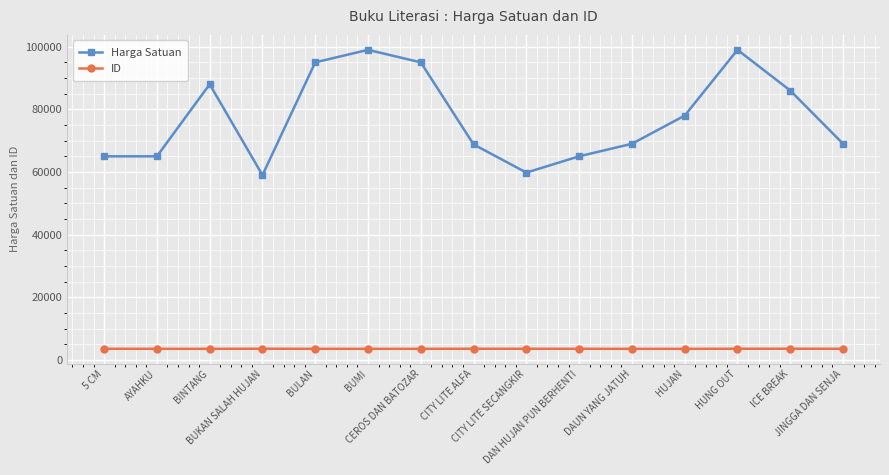

At how many categories does at least one series exceed 90073?

4